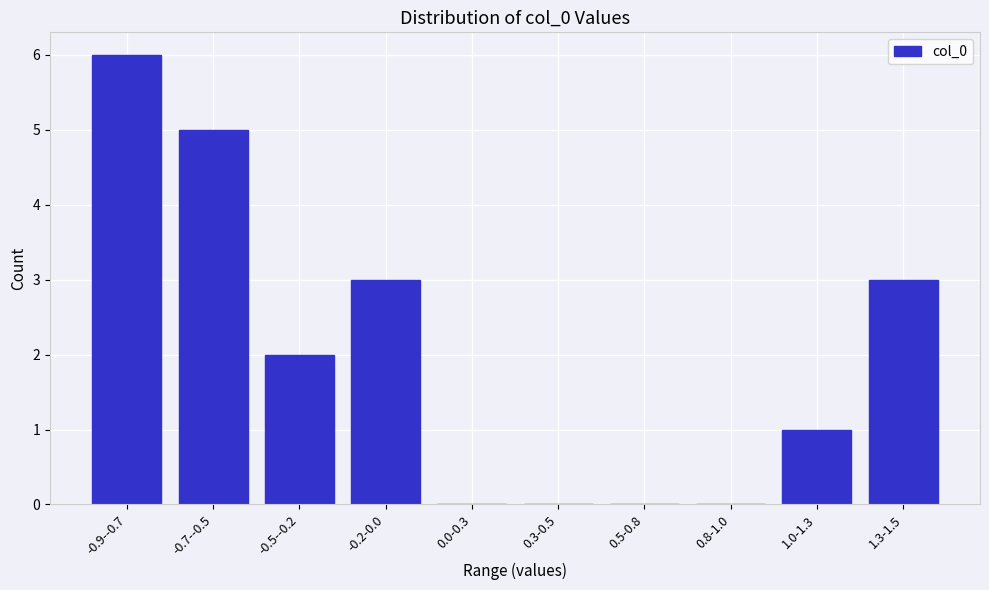

Reading left to right, extract all data points from this chart.

-0.9--0.7=6	-0.7--0.5=5	-0.5--0.2=2	-0.2-0.0=3	0.0-0.3=0	0.3-0.5=0	0.5-0.8=0	0.8-1.0=0	1.0-1.3=1	1.3-1.5=3